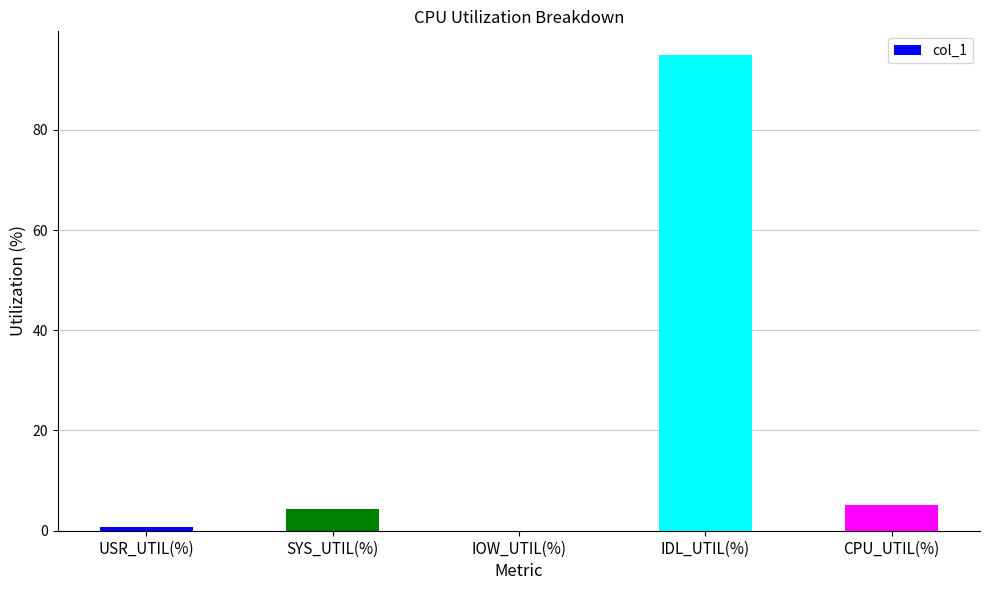

Which has a higher value, CPU_UTIL(%) or IOW_UTIL(%)?

CPU_UTIL(%)